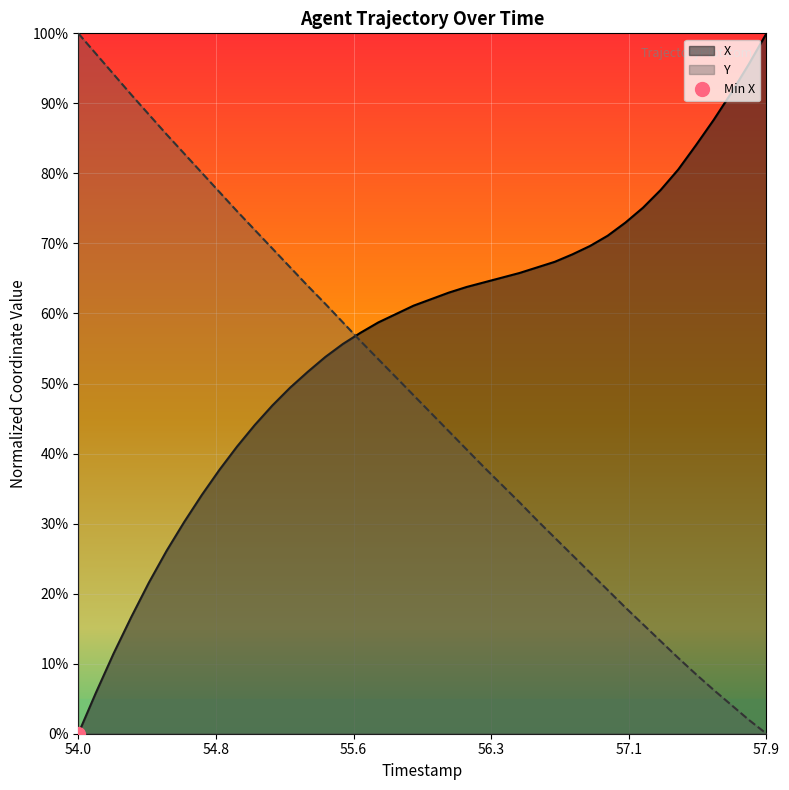

What is the maximum value for Y?

100.0